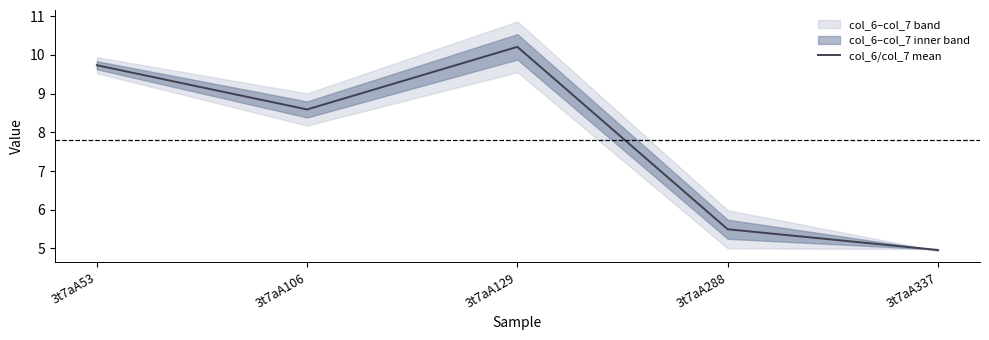

What is the value of the 1st point from the left?

9.7